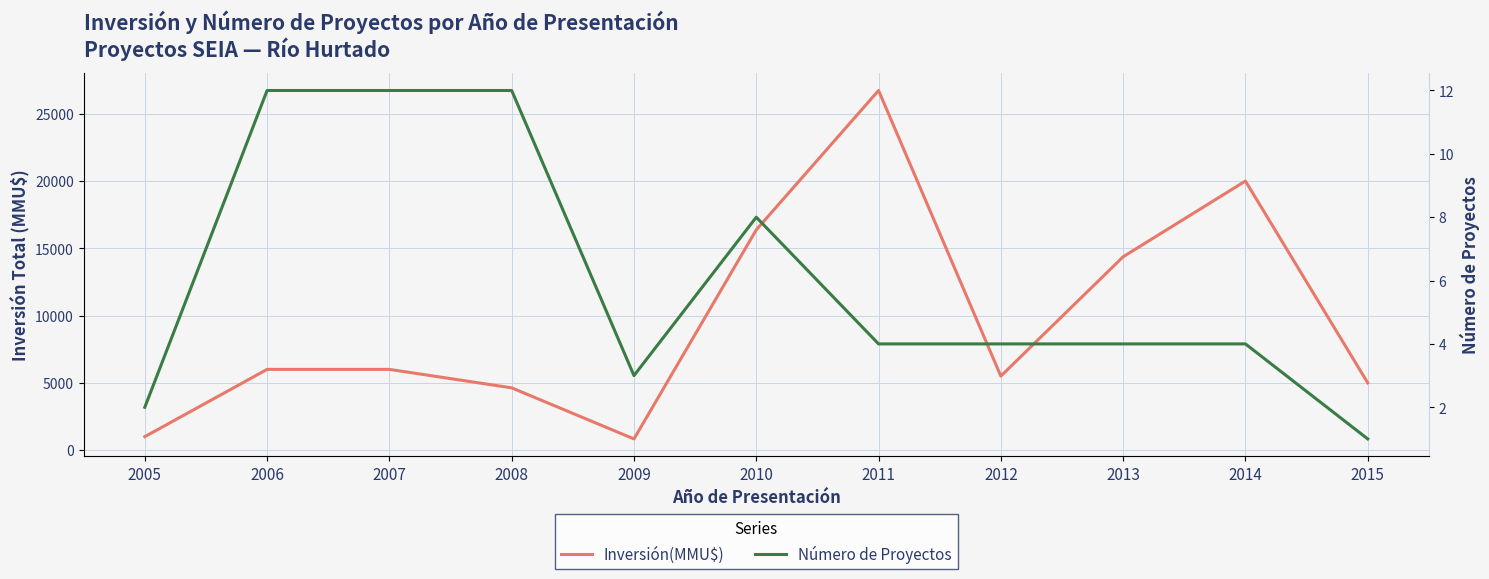

Is it true that Inversión(MMU$) equals 1394 at 2007?

False